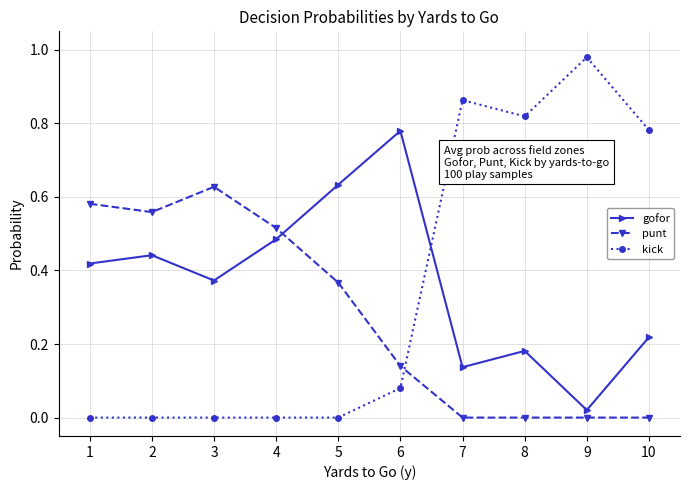

How many interior local peaks does the gofor series have?

3